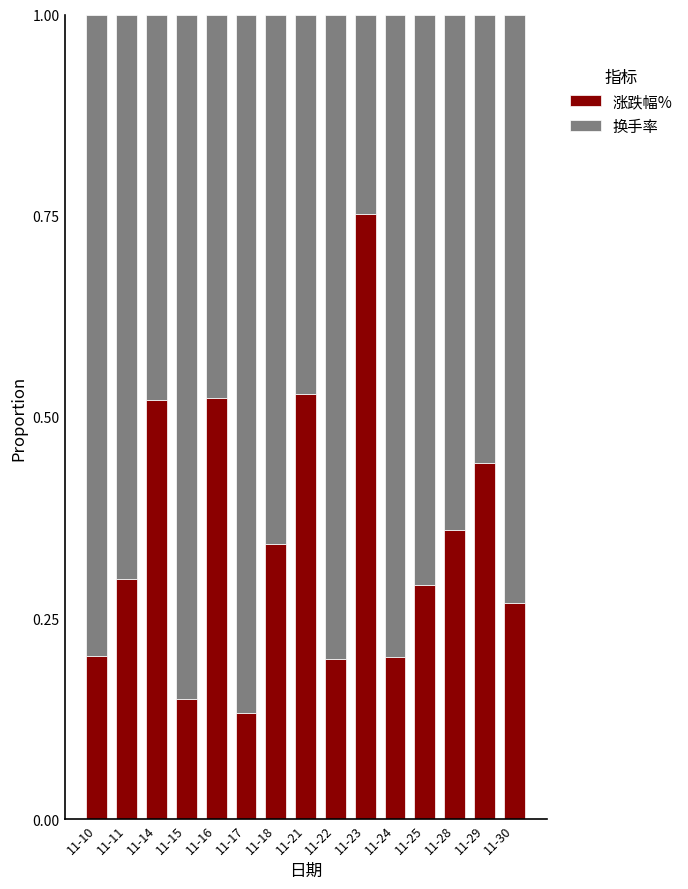

True or false: 涨跌幅% has a value of 0.2 at 11-10.

True